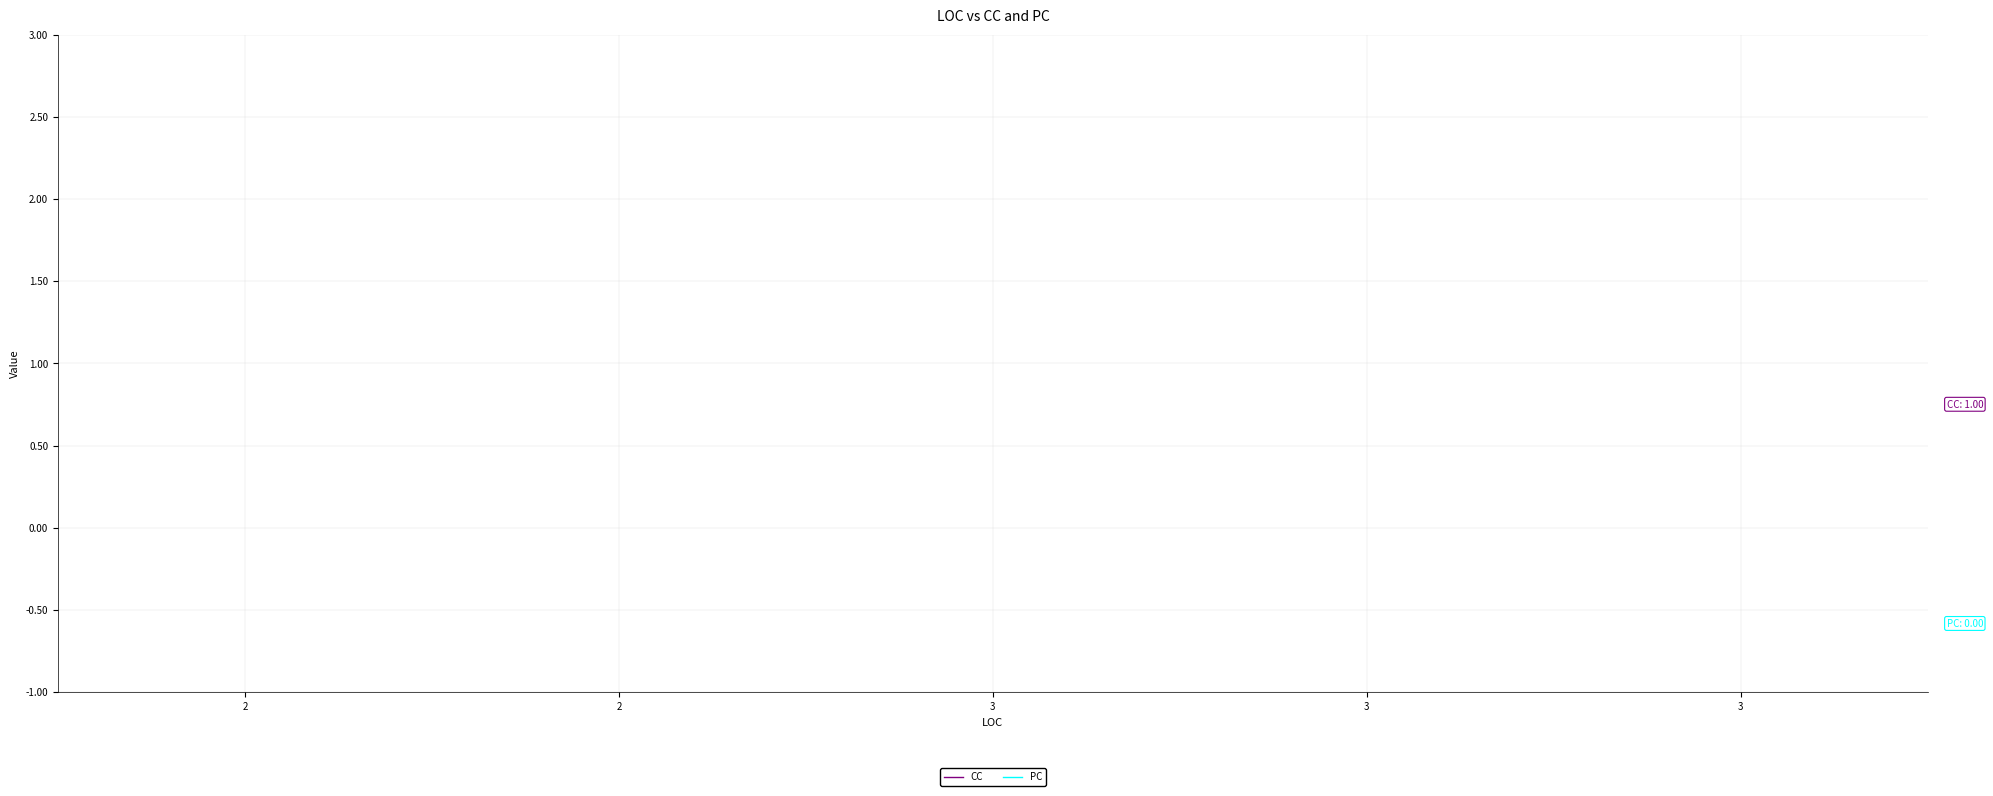

Which category has the lowest value across all series?

3